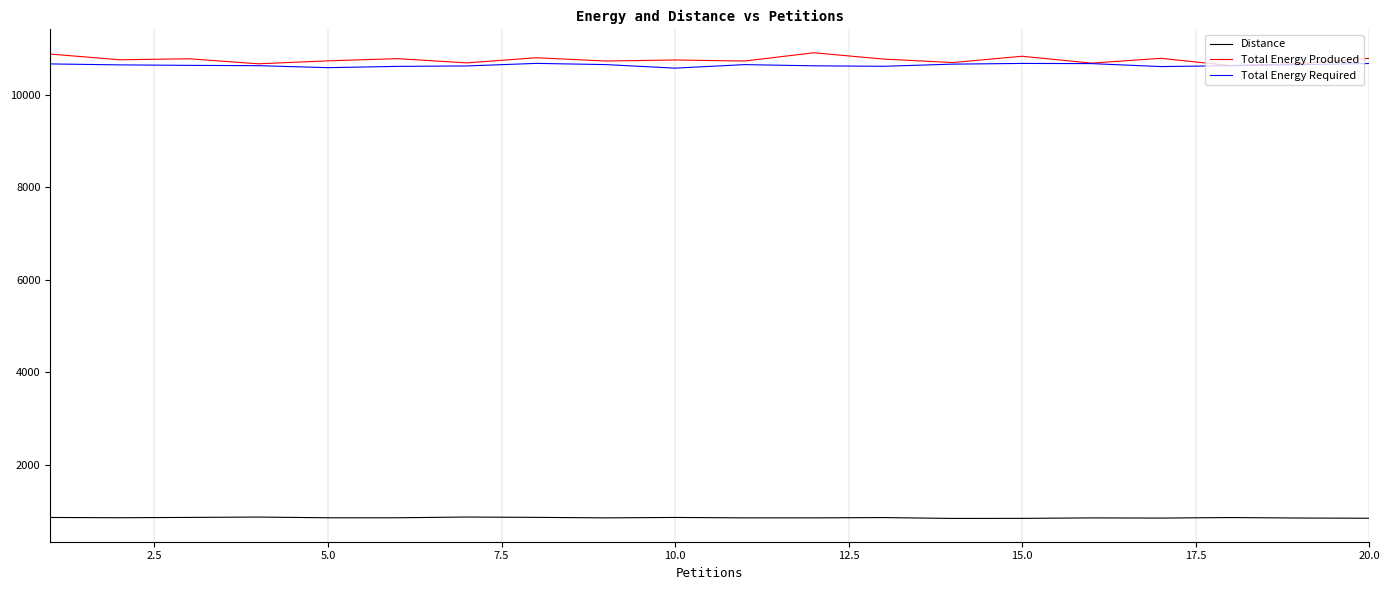

What is the difference between the maximum and minimum values in the Total Energy Produced series?

277.1